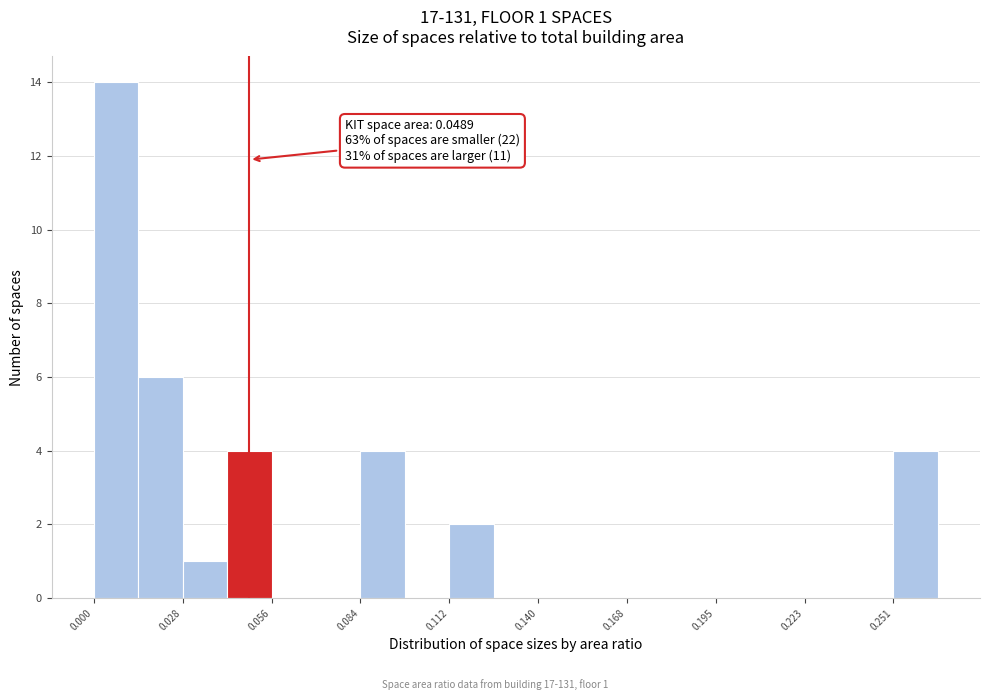

Read against the x-axis, roughly where is the centre of the tallest bar?

0.005